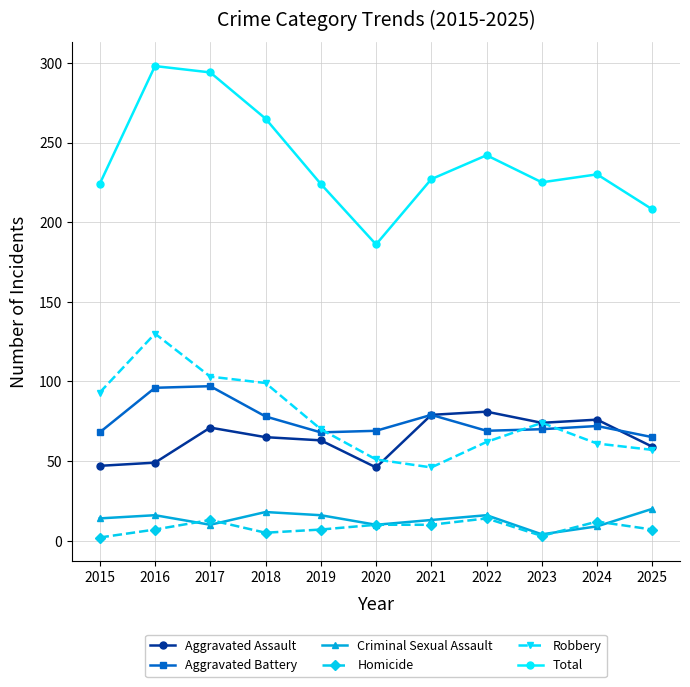

Which series has the widest spread of values?

Total